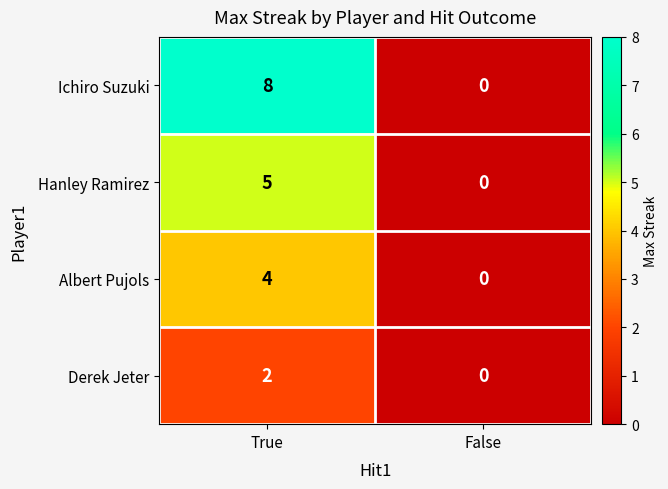

Count the number of data series in this chart.

4